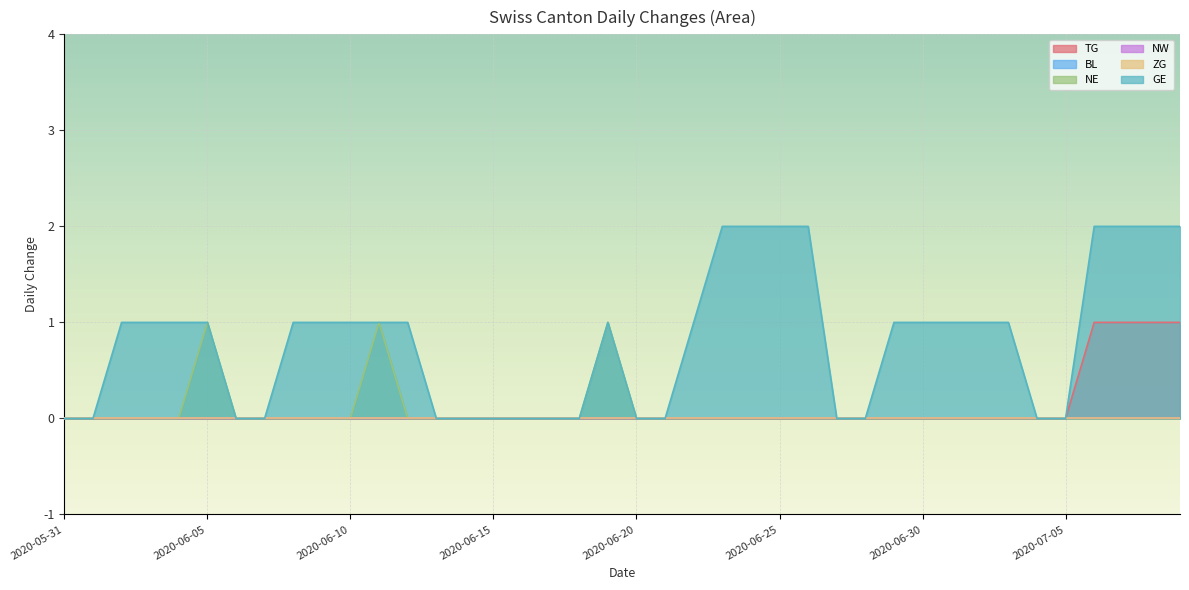

What is the label of the 27th point from the left?

2020-06-26